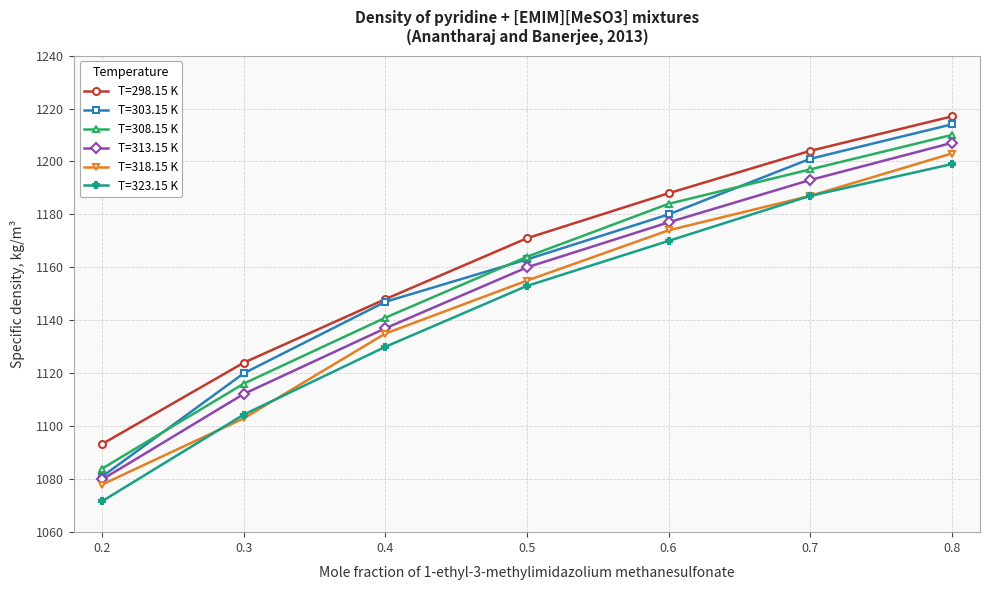

What is the value of the T=308.15 K point at the 5th from the left?

1184.0